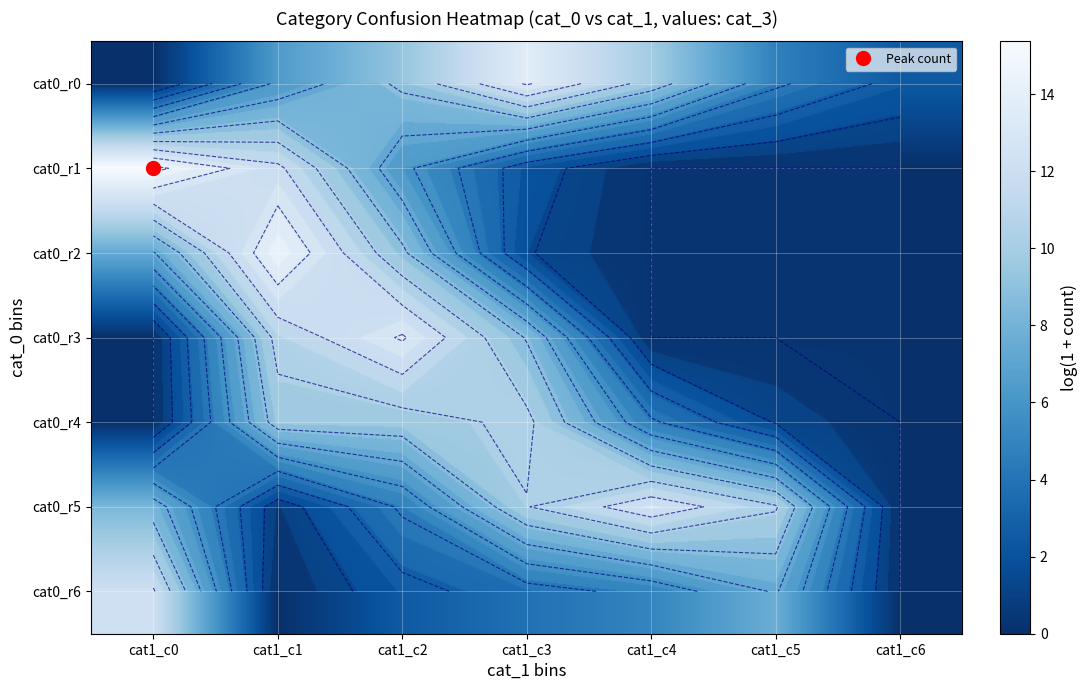

At which category is the sum across all series the highest?

cat1_c2